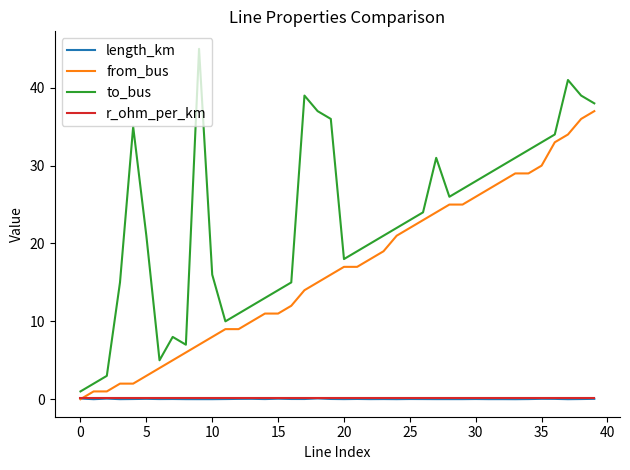

Which series has the widest spread of values?

to_bus